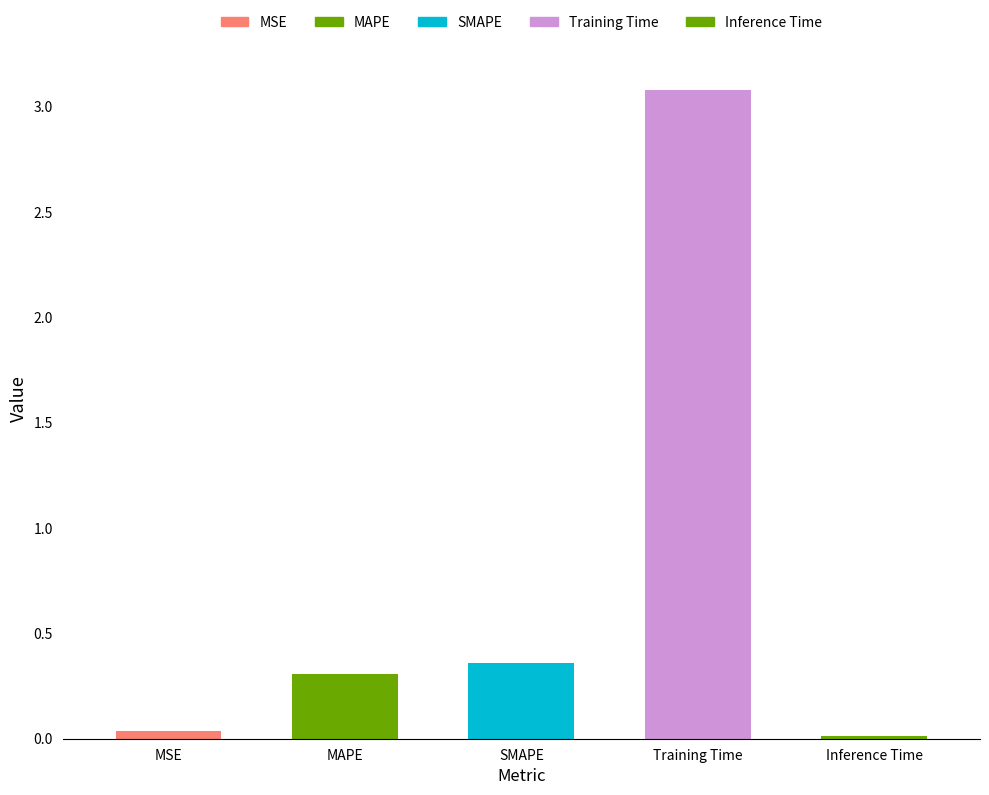

Between Inference Time and MAPE, which is larger?

MAPE